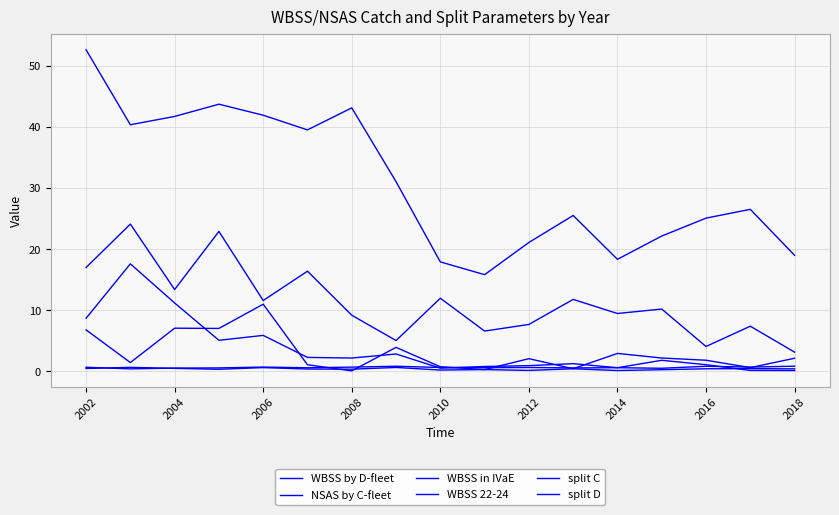

Does the chart have visible grid lines?

Yes